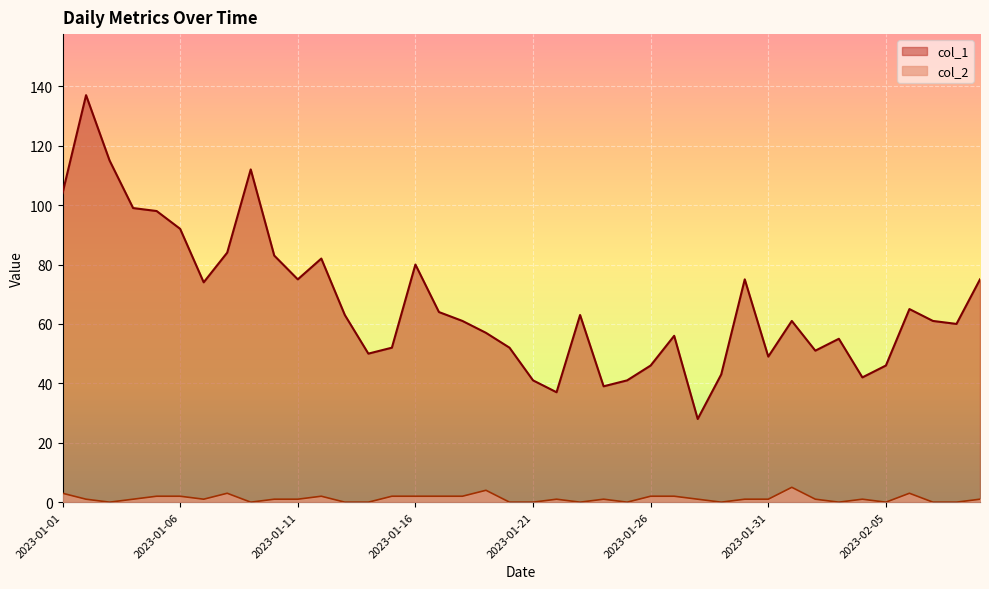

True or false: col_1 has a value of 50 at 2023-01-14.

True